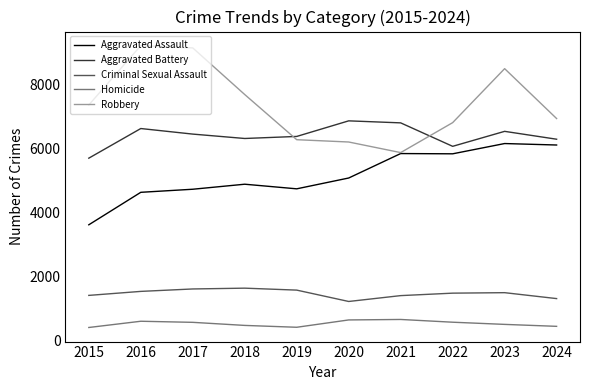

True or false: Criminal Sexual Assault has a value of 347 at 2019.

False